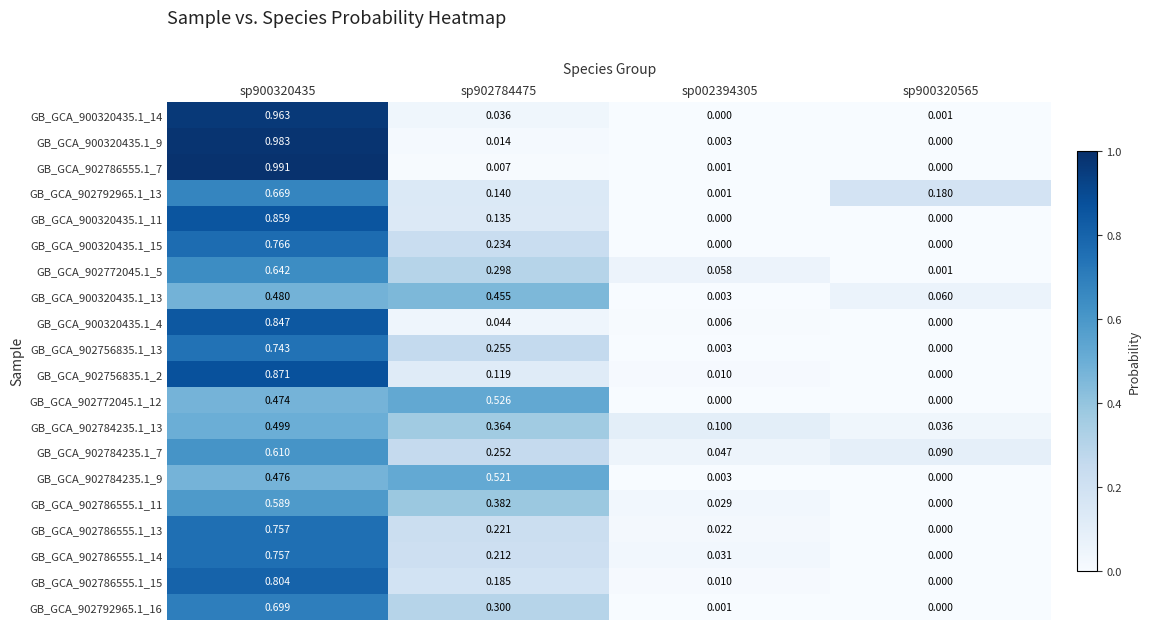

Is the value of GB_GCA_902792965.1_13 at sp002394305 greater than the value of GB_GCA_900320435.1_9 at sp902784475?

No